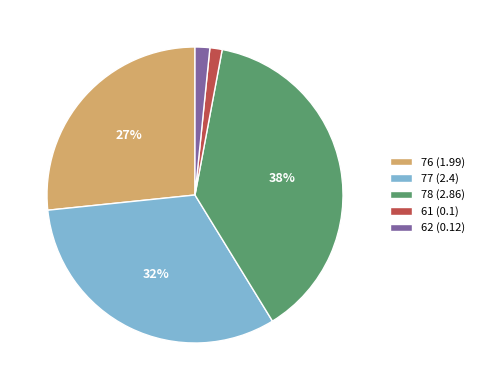

Combined, do 77 (2.4) and 61 (0.1) account for over 50%?

No